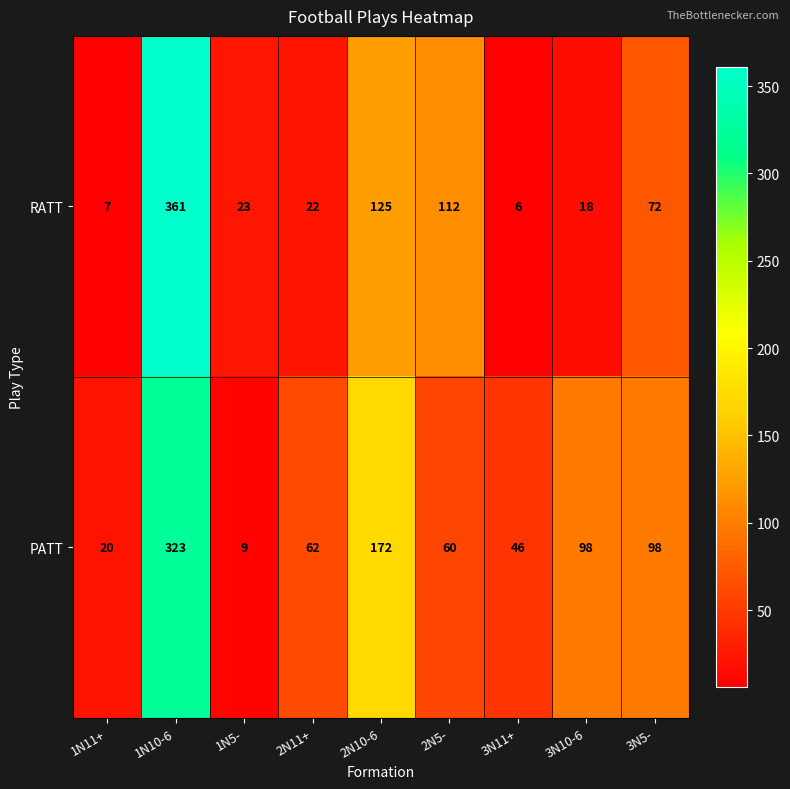

Which label corresponds to the largest value in the chart?

1N10-6